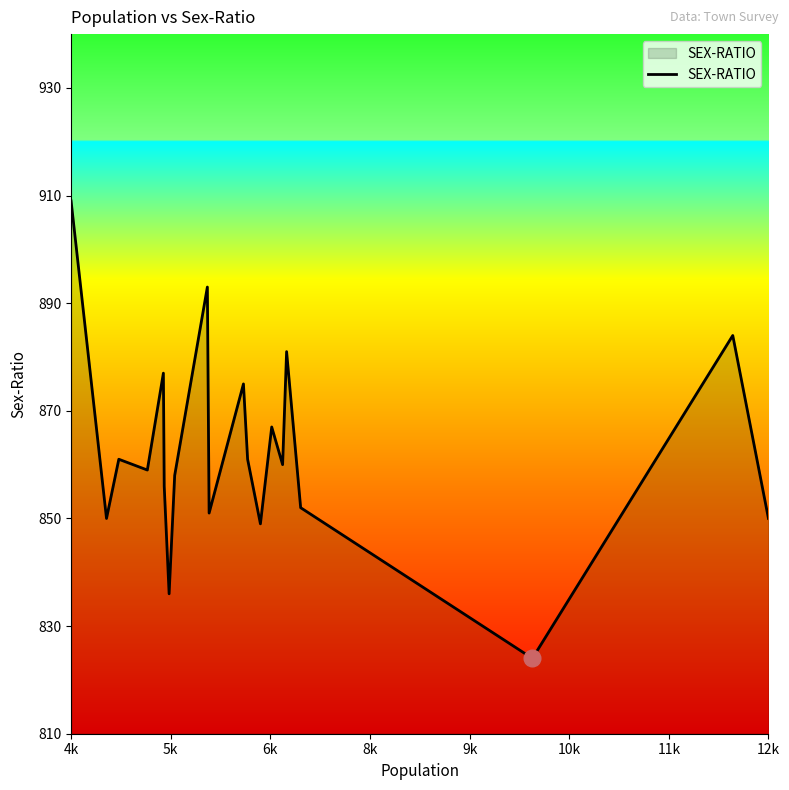

What is the minimum value shown in the chart?

824